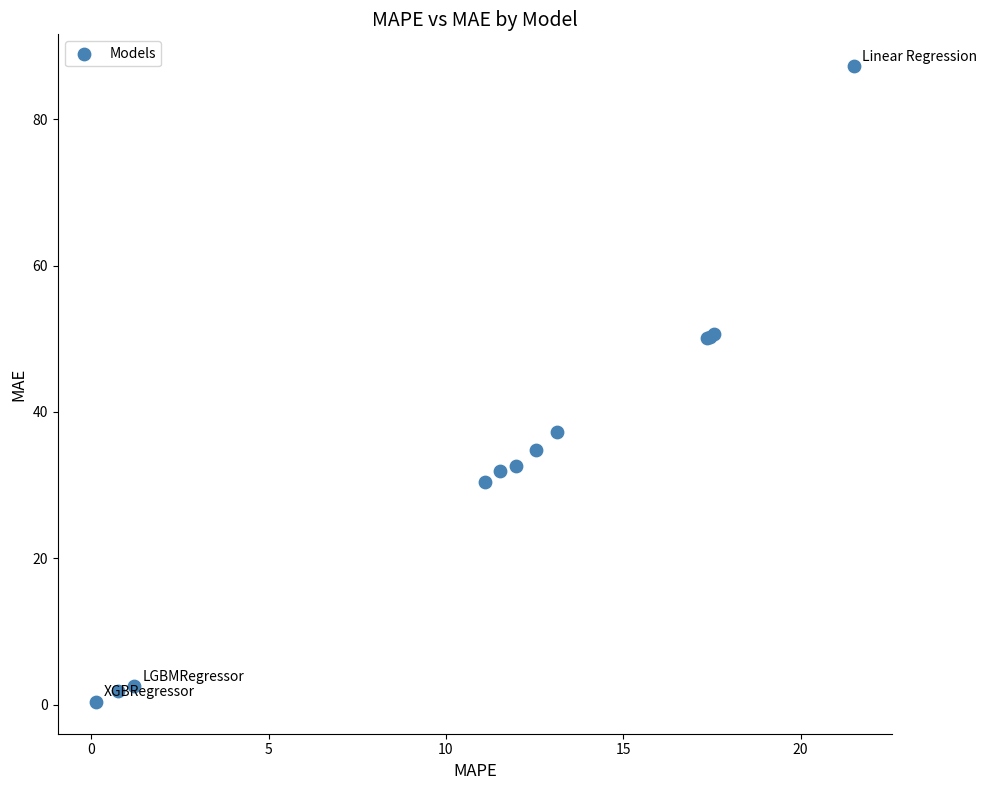

What Y value in the scatter plot is closest to 43?

37.3